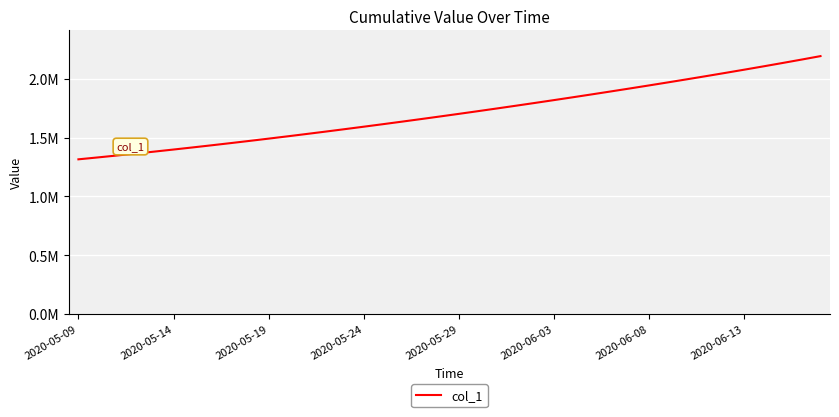

What is the value of the 38th point from the left?

2134076.0